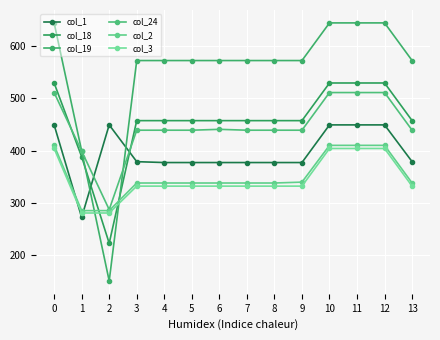

Between 2 and 6, which is larger?

2